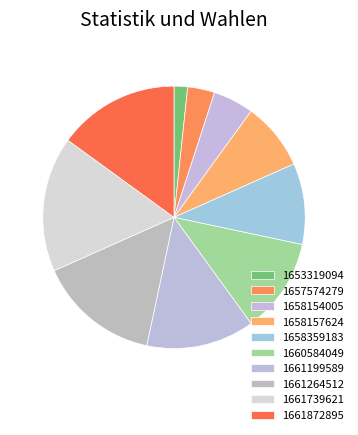

How many segments does this pie chart have?

10